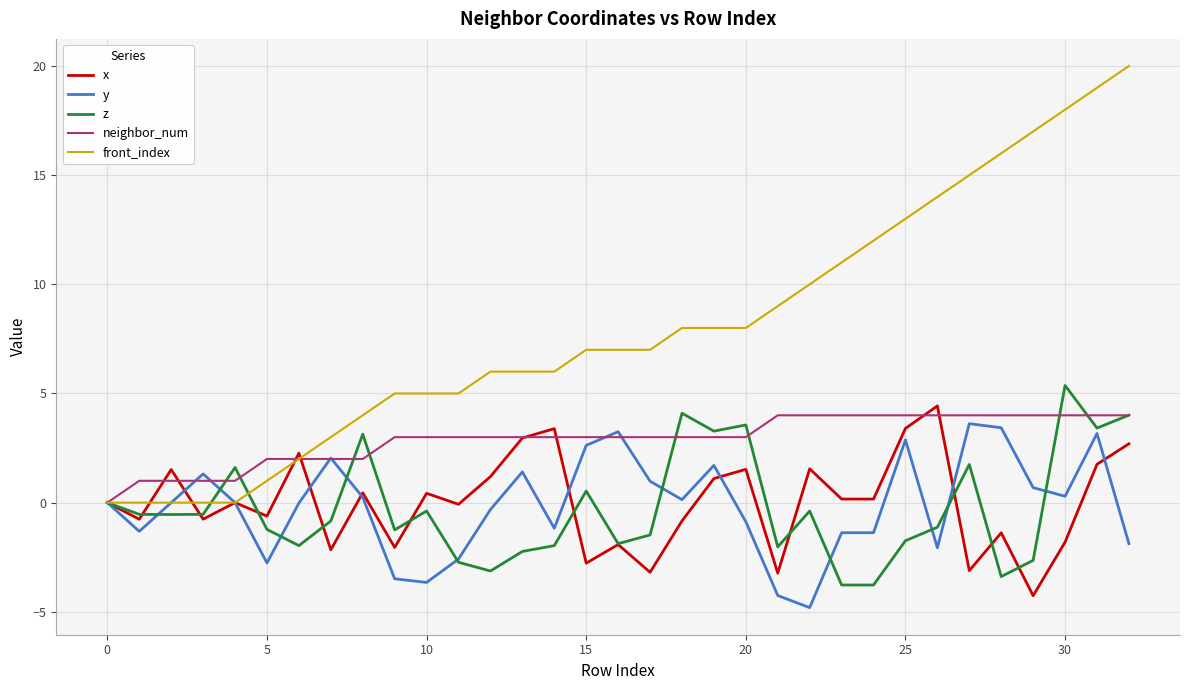

Count the number of categories in the chart.

33